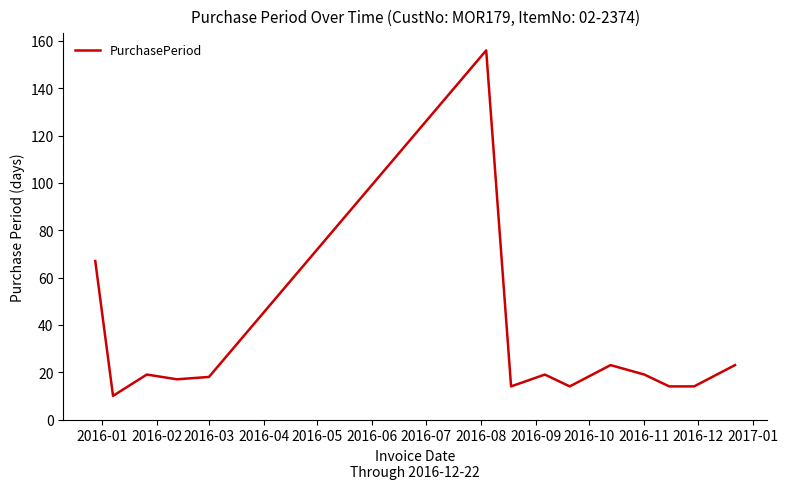

What is the minimum value shown in the chart?

10